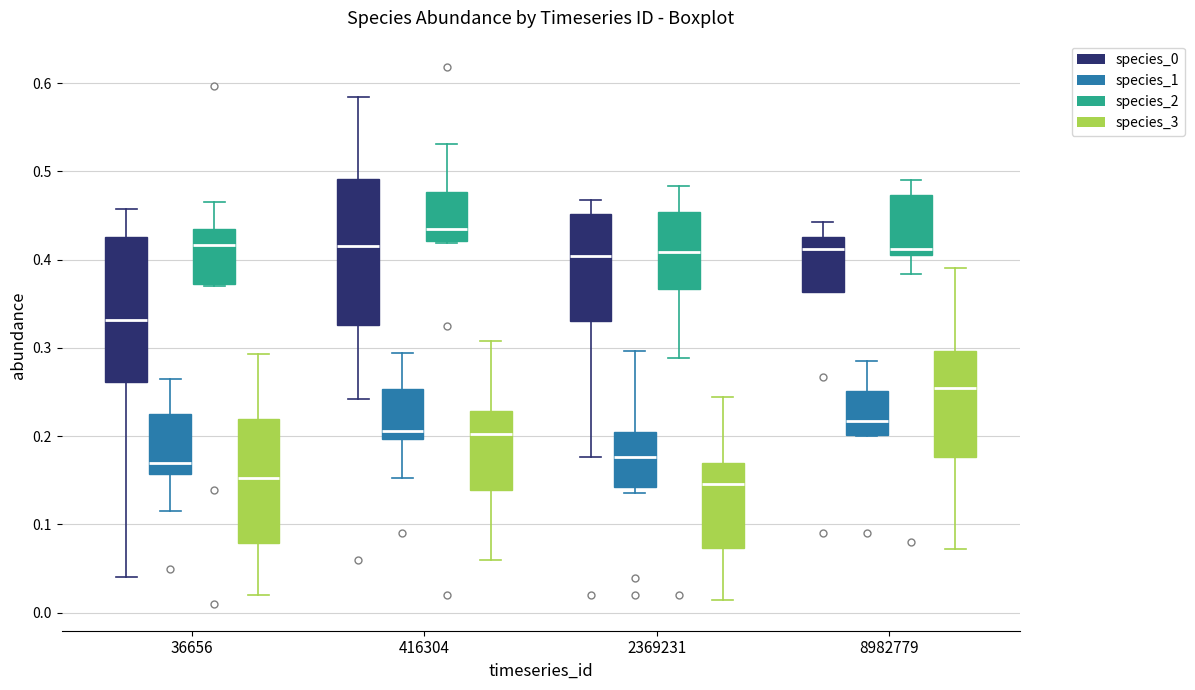

Where does the lower whisker of the box for 2369231 (species_3) end on the y-axis? The values are not printed on the chart, so give them approximately, as read against the axis.

0.01